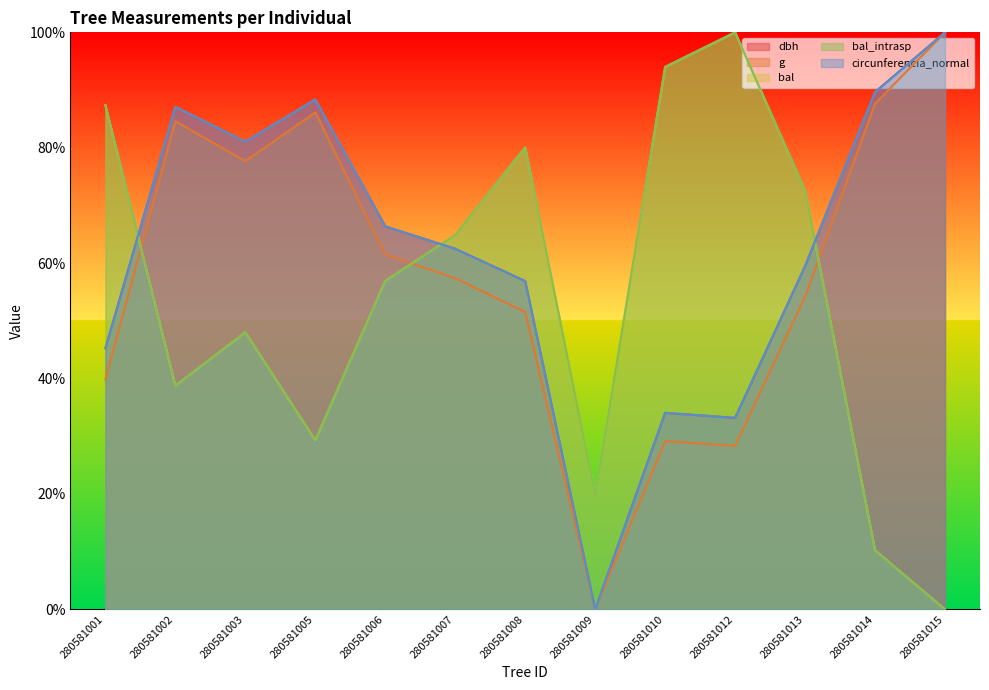

What is the maximum value for bal_intrasp?

100.0